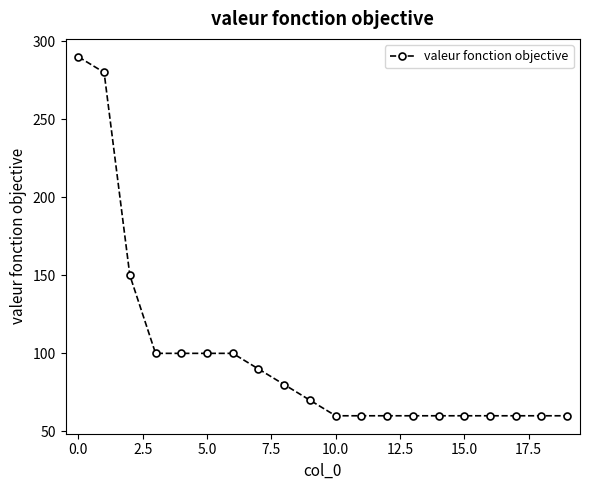

What is the smallest value displayed?

60